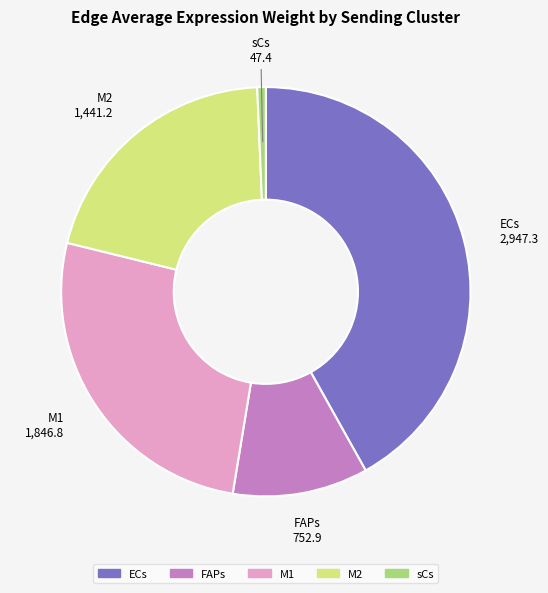

Is it true that ECs is 36% of the pie?

False